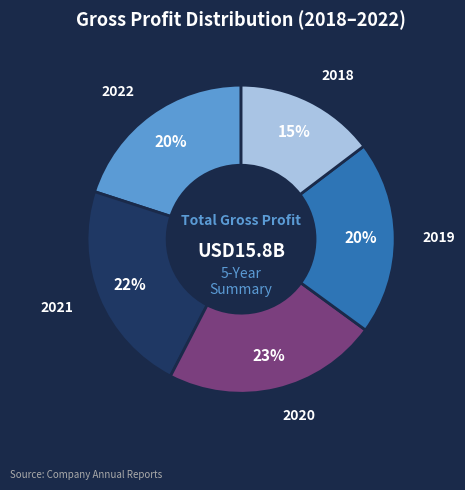

Is it true that 2019 is 20% of the pie?

True